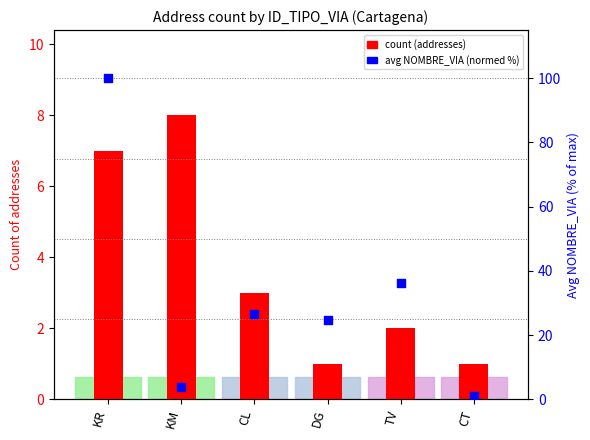

At which category is the sum across all series the highest?

KR